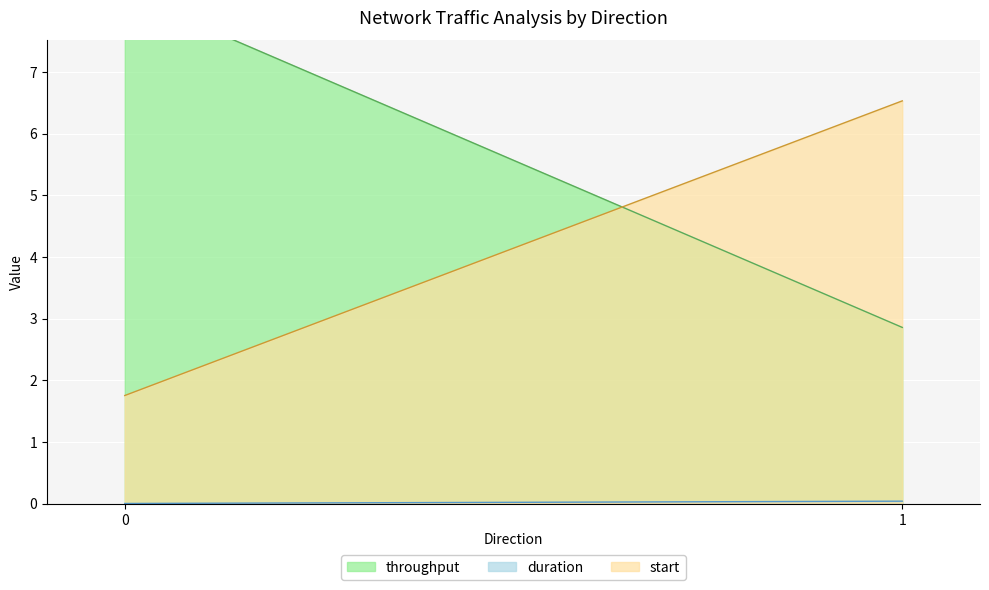

What are all the series names shown in the legend?

start, duration, throughput